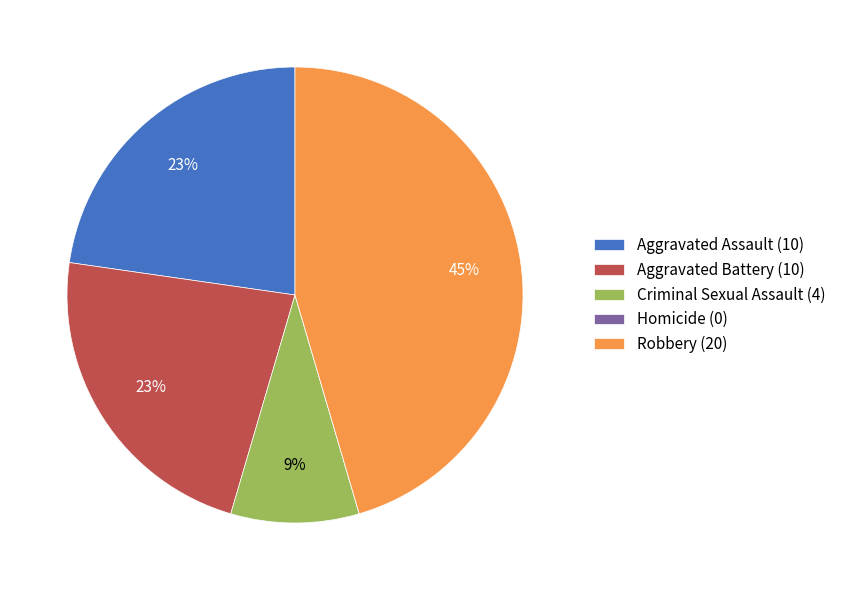

The Aggravated Battery slice represents 29% of the pie. True or false?

False